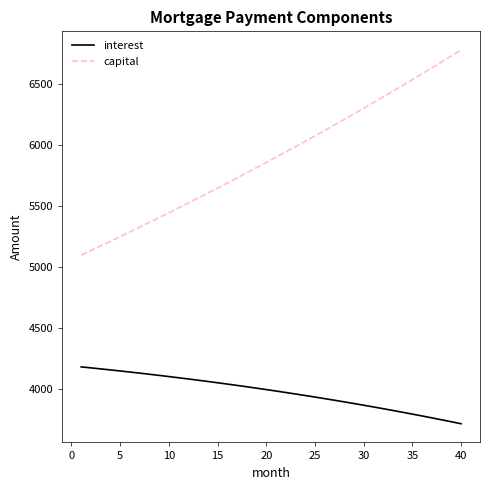

Which series has the widest spread of values?

capital